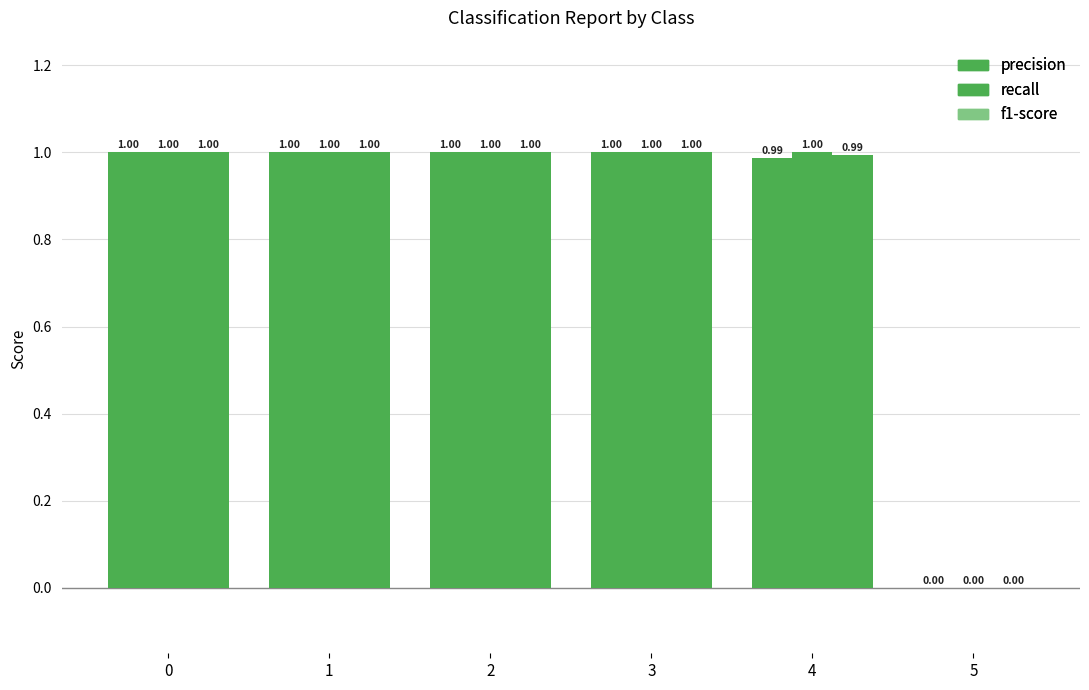

Is it true that precision equals 1.7 at 1?

False